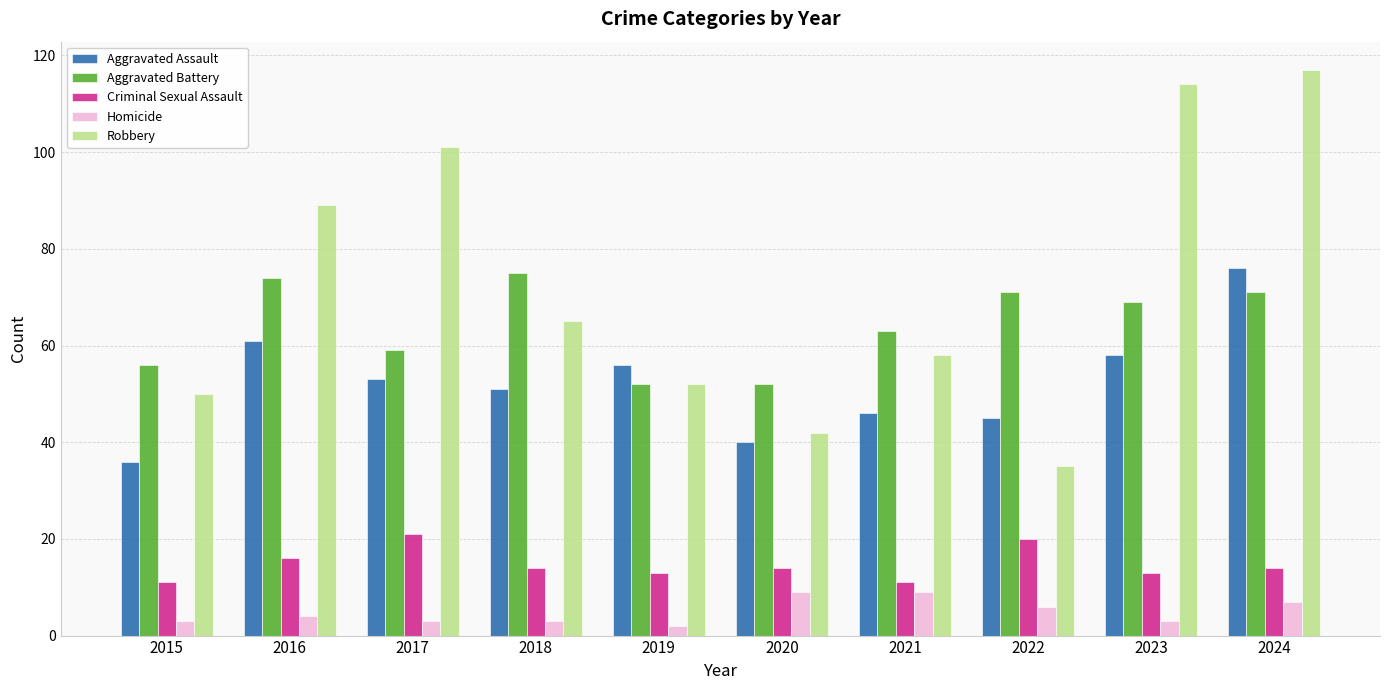

Reading left to right, list all the values displayed in this chart.

Aggravated Assault: 36	61	53	51	56	40	46	45	58	76
Aggravated Battery: 56	74	59	75	52	52	63	71	69	71
Criminal Sexual Assault: 11	16	21	14	13	14	11	20	13	14
Homicide: 3	4	3	3	2	9	9	6	3	7
Robbery: 50	89	101	65	52	42	58	35	114	117